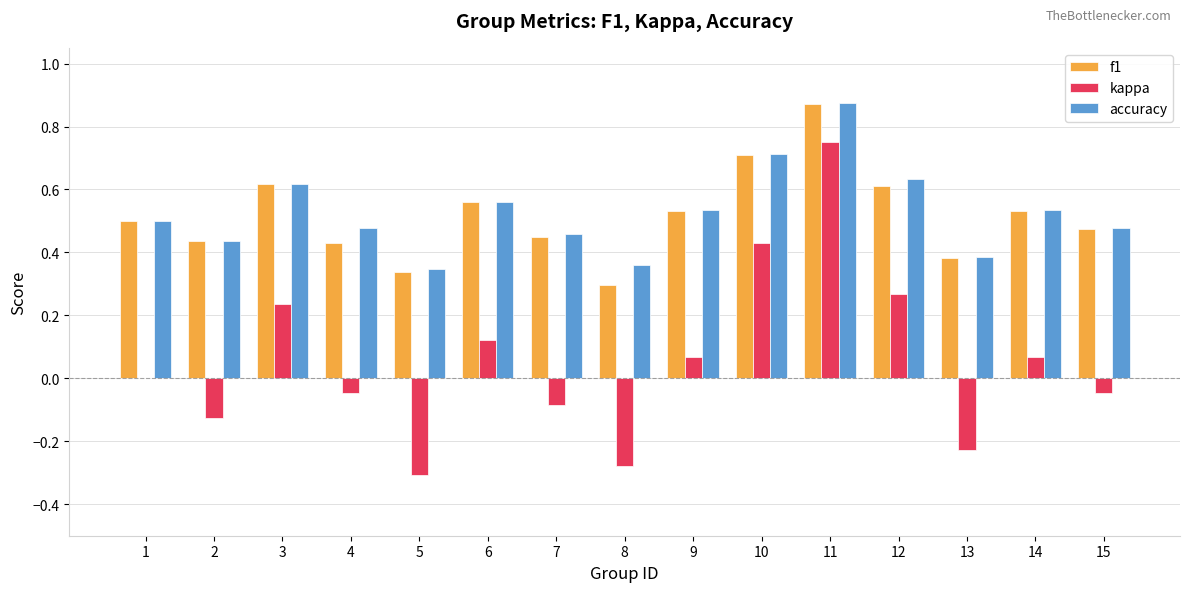

Which category has the highest value in the f1 series?

11